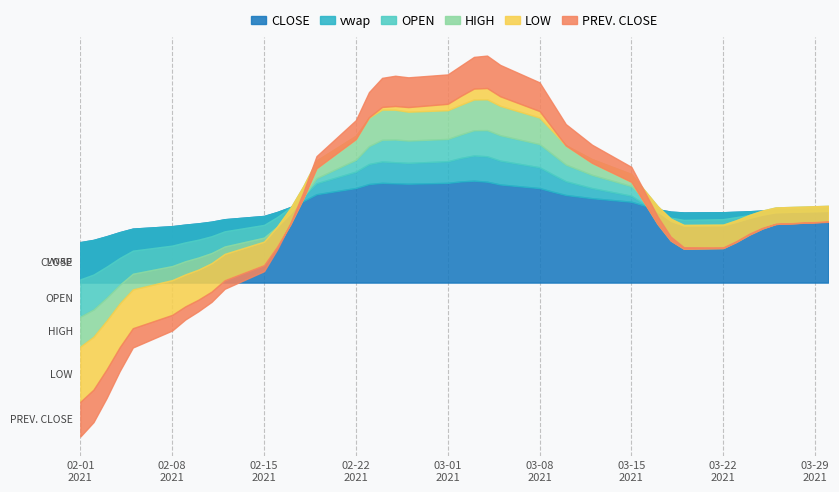

What is the approximate value of HIGH at 35?

2946.8